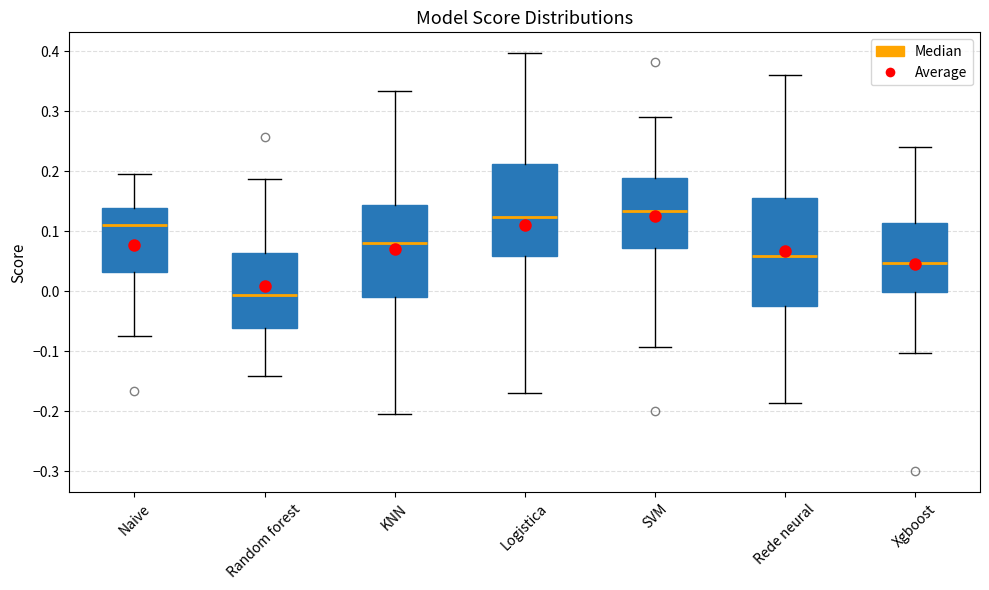

Comparing the boxes themselves (not the whiskers), which one is the tallest?

Rede neural